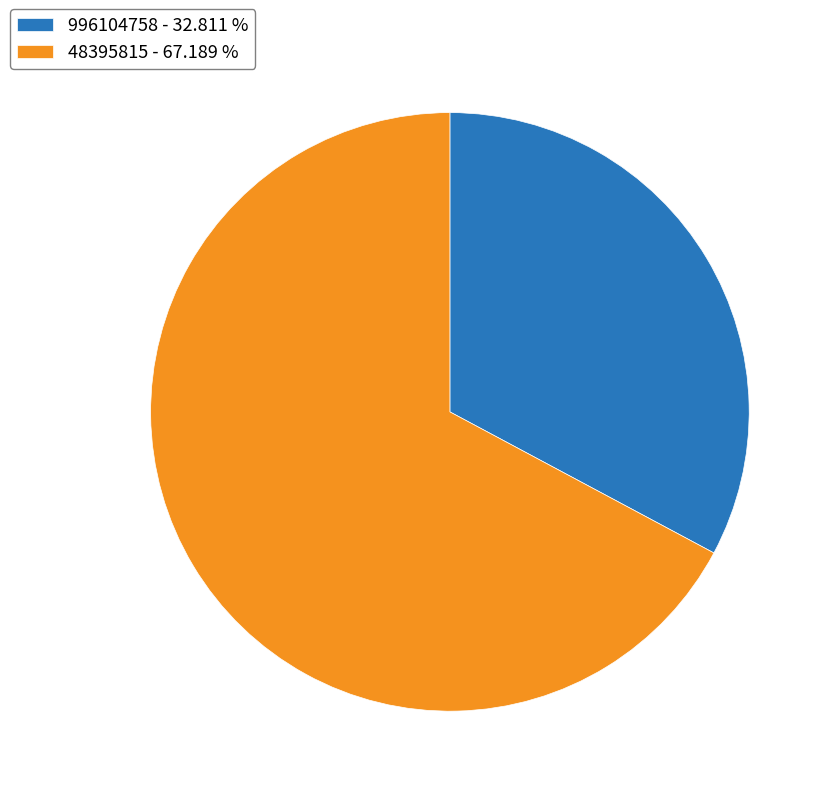

Does any single category account for the majority?

Yes